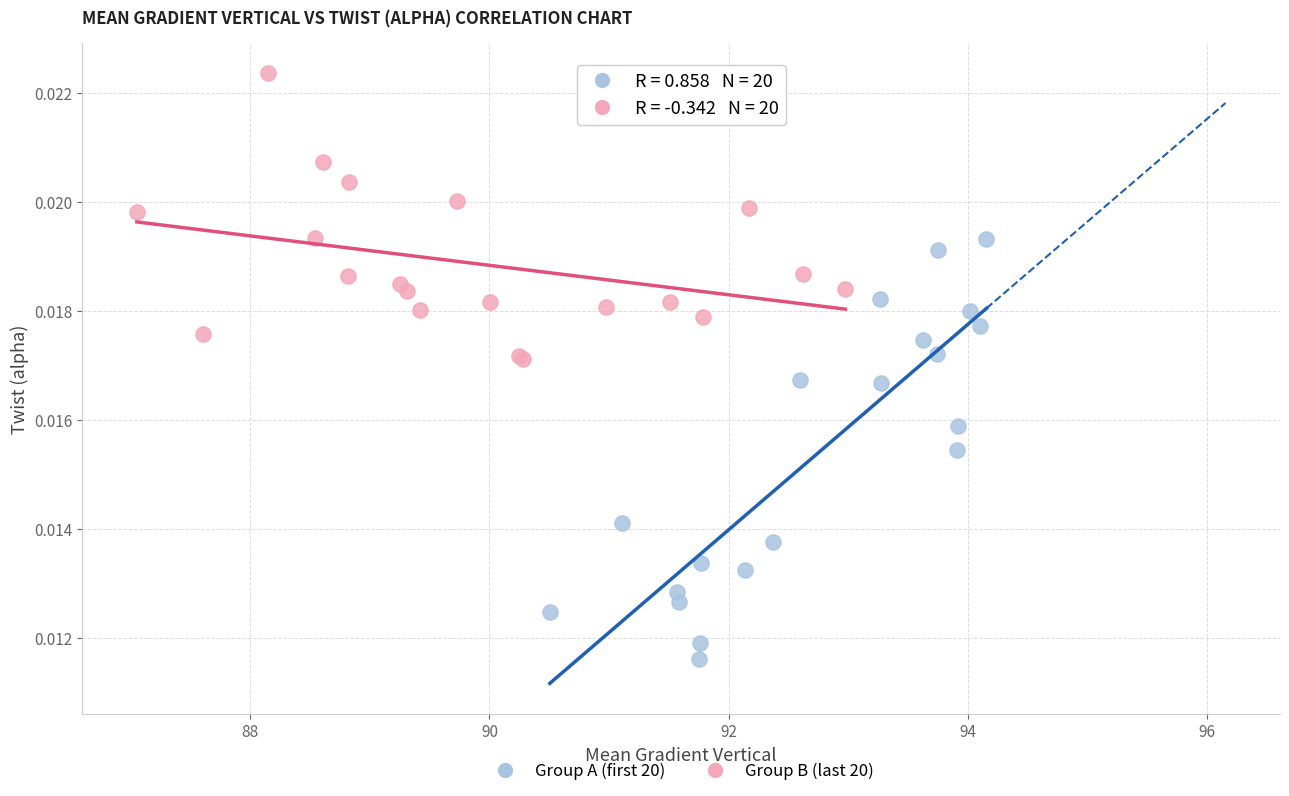

Which series reaches the maximum Y coordinate?

Group B (last 20)